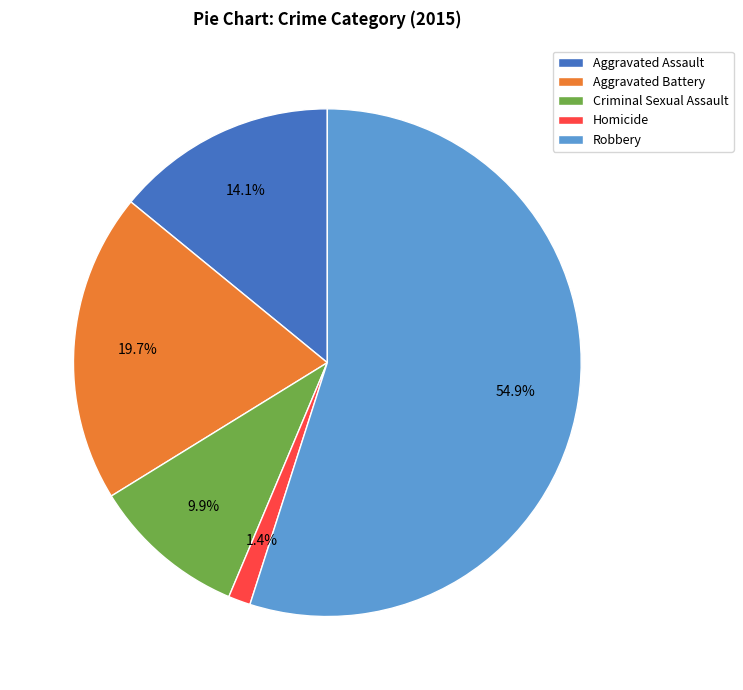

To the nearest percent, what percentage of the pie is Aggravated Assault?

14%